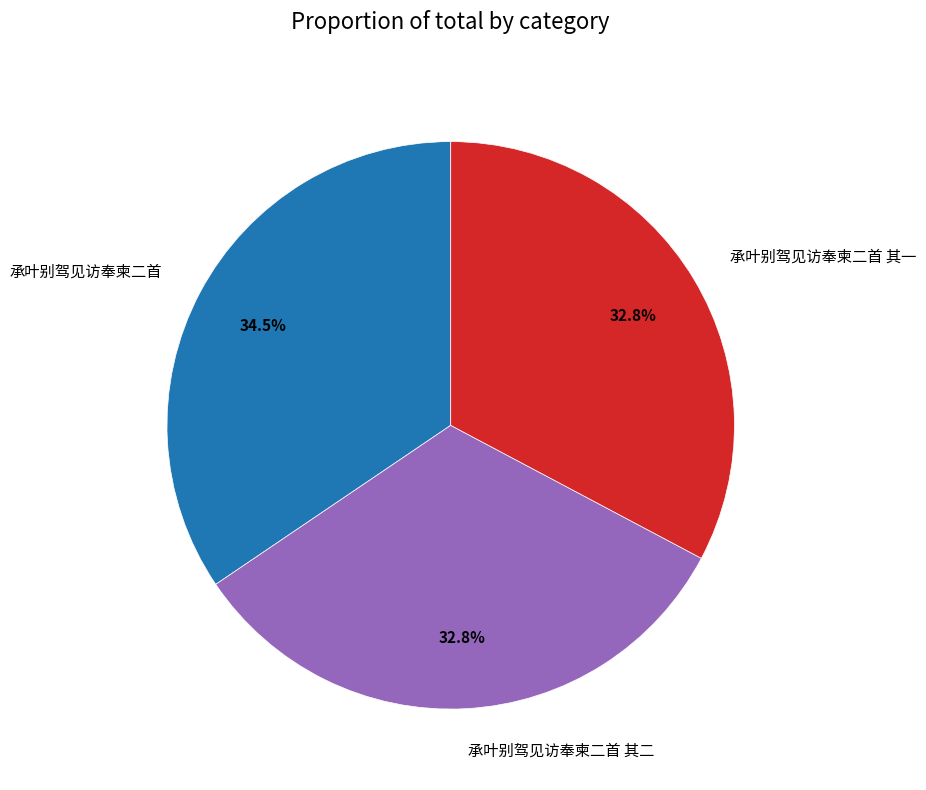

Which slice is the largest?

承叶别驾见访奉柬二首